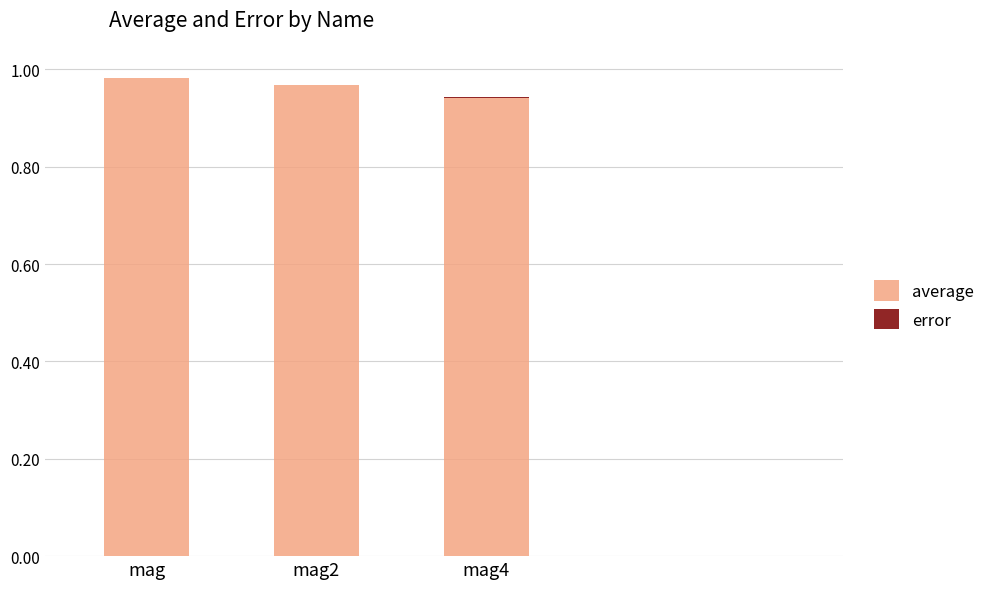

What is the sum of the average values at mag2 and mag4?

1.9